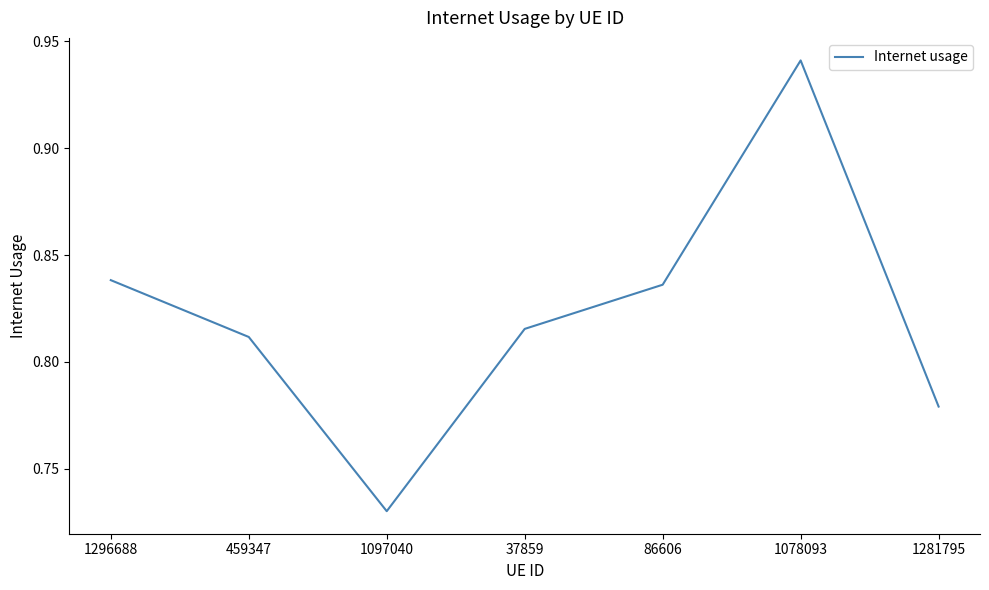

What position from the right is 1281795?

1